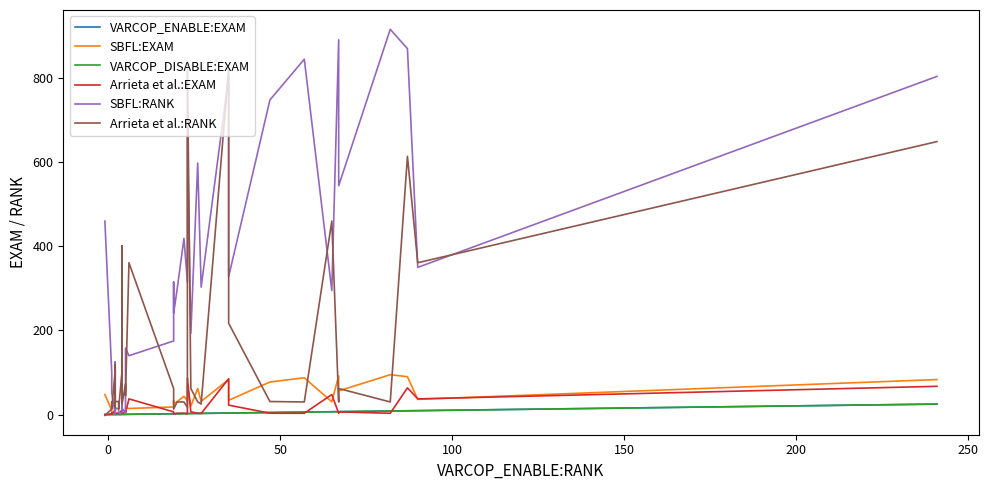

What is the maximum value for VARCOP_ENABLE:EXAM?

24.9